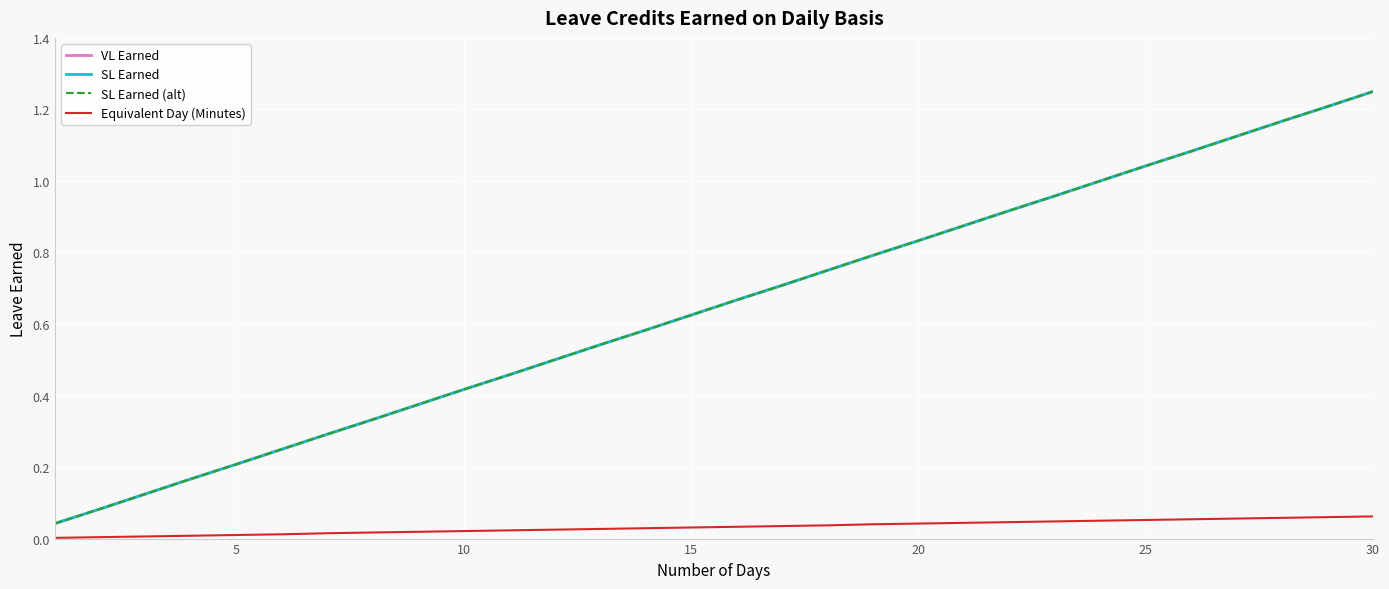

Does the chart have visible grid lines?

Yes